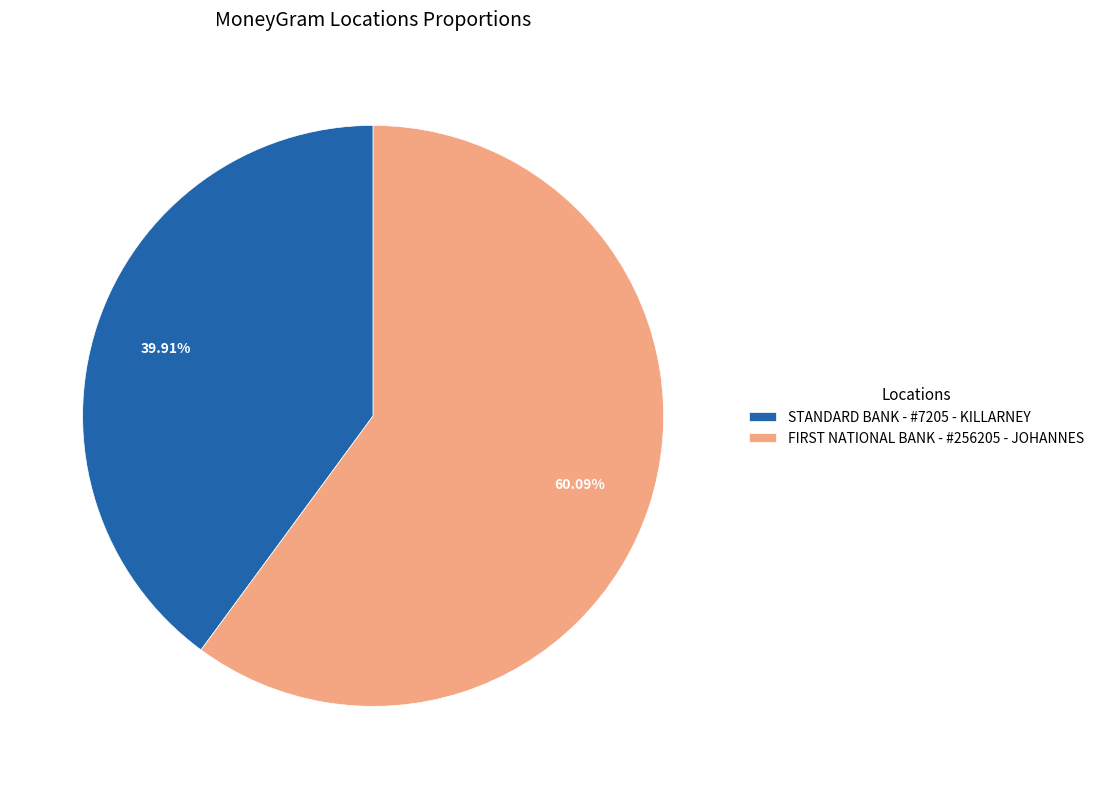

Which slice is the smallest?

STANDARD BANK - #7205 - KILLARNEY